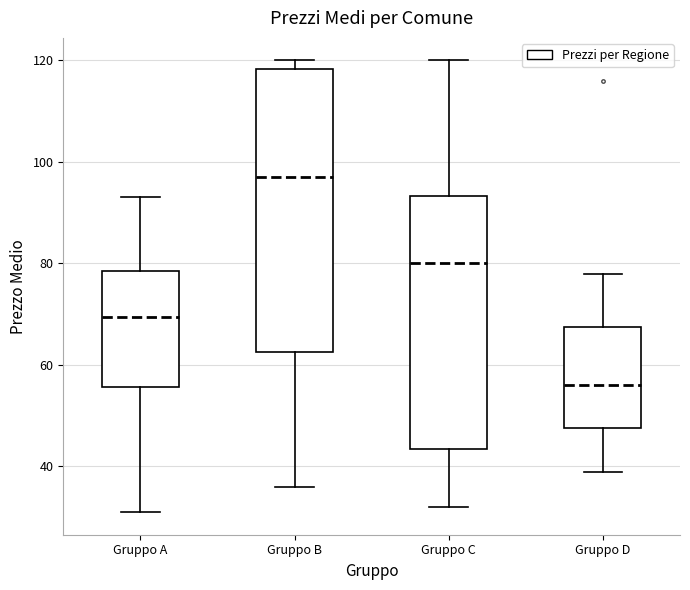

Where does the upper whisker of the box for Gruppo A end on the y-axis? The values are not printed on the chart, so give them approximately, as read against the axis.

94